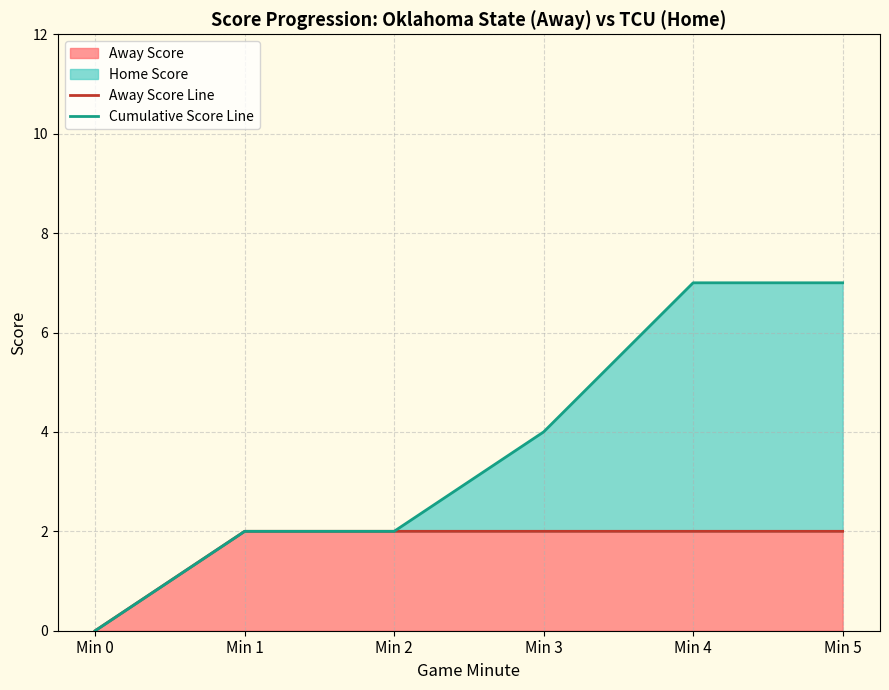

Where does the Cumulative Score Line series first go above 4?

Min 4